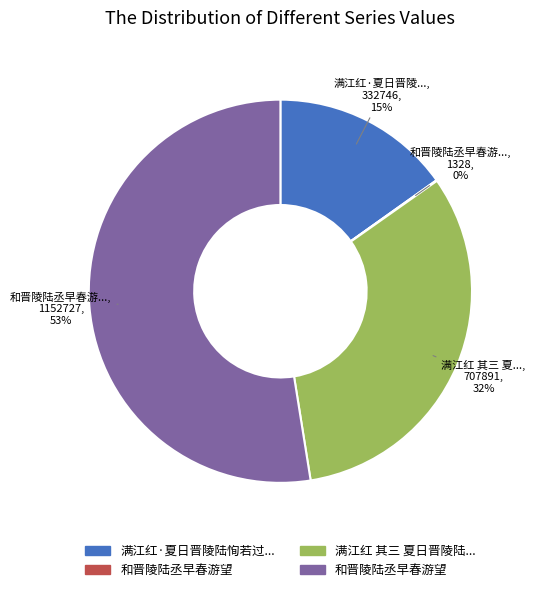

To the nearest percent, what is the average slice percentage?

25%